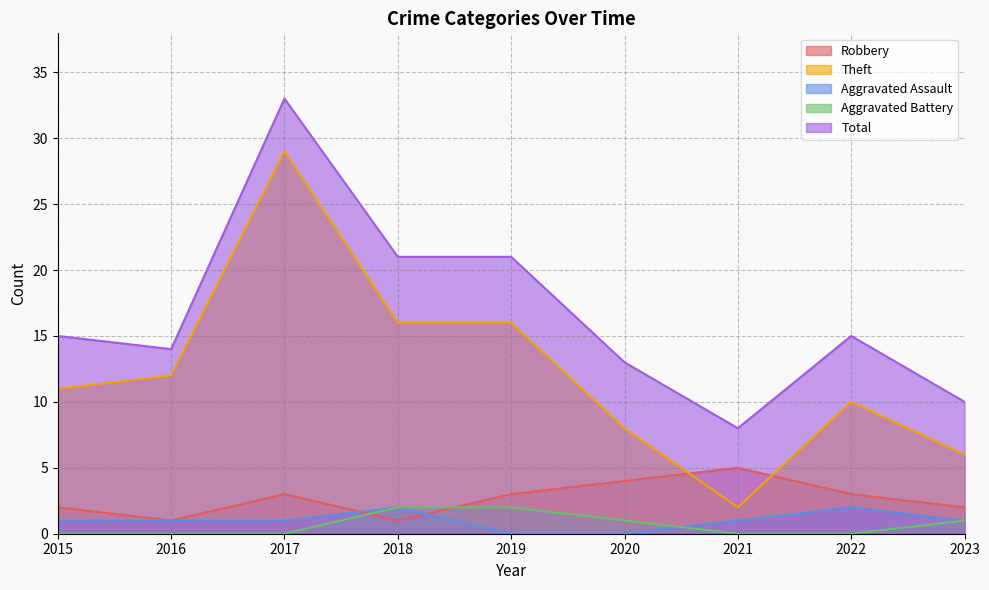

True or false: Total has a value of 8 at 2021.

True